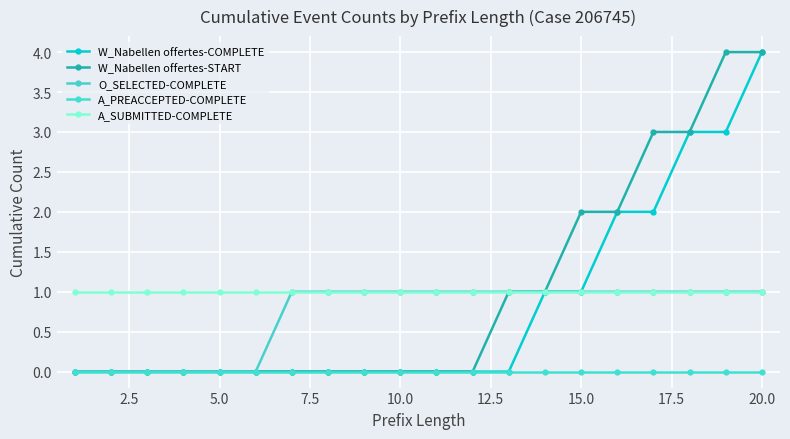

What are all the series names shown in the legend?

W_Nabellen offertes-COMPLETE, W_Nabellen offertes-START, O_SELECTED-COMPLETE, A_PREACCEPTED-COMPLETE, A_SUBMITTED-COMPLETE